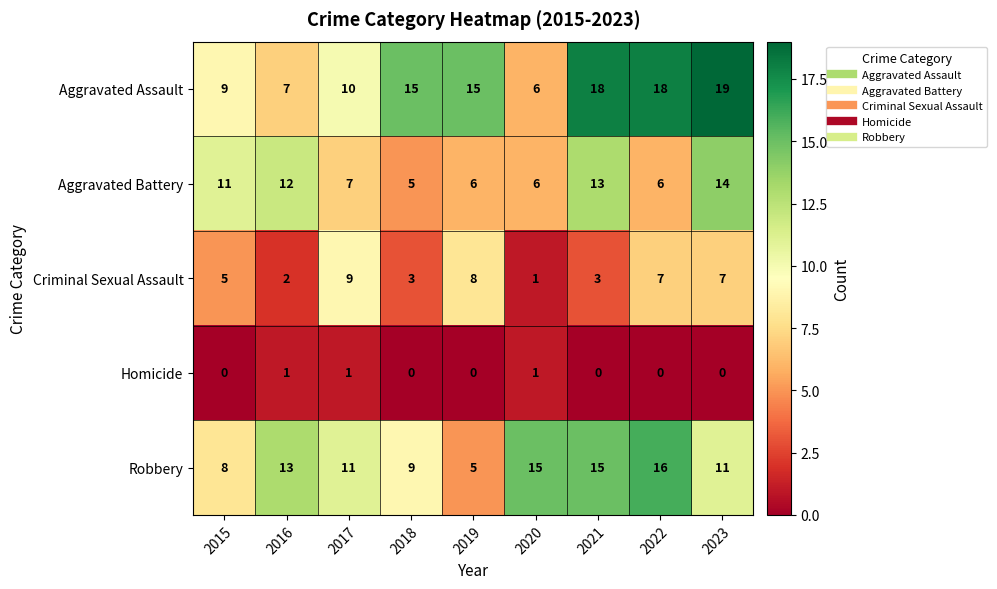

What is the difference between the second highest and second lowest values in the Robbery series?

7